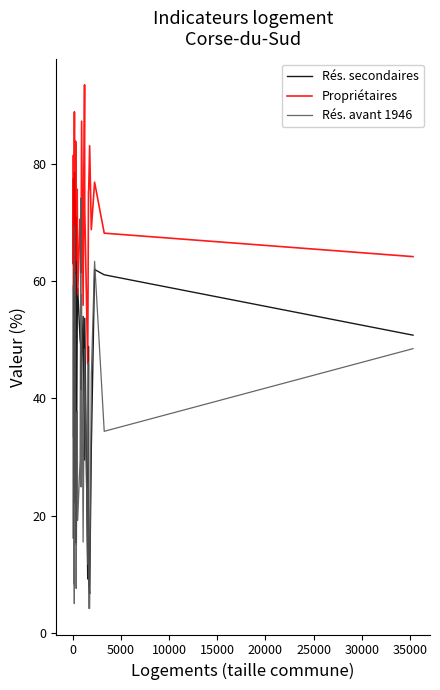

How many categories are shown in the chart?

39